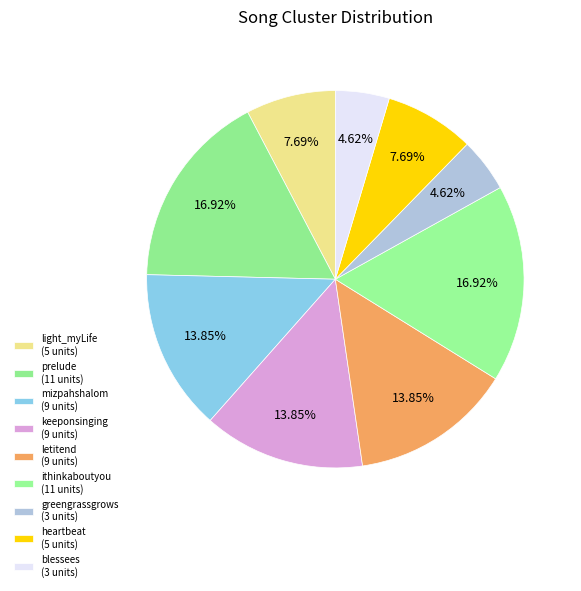

Count the number of slices in the pie.

9